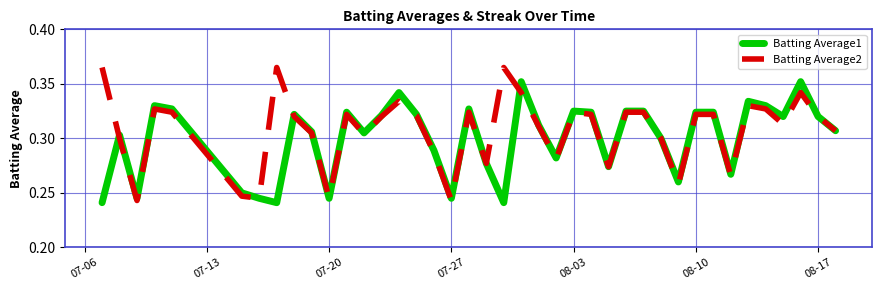

Count the Batting Average1 values in the range 0 to 1.

40